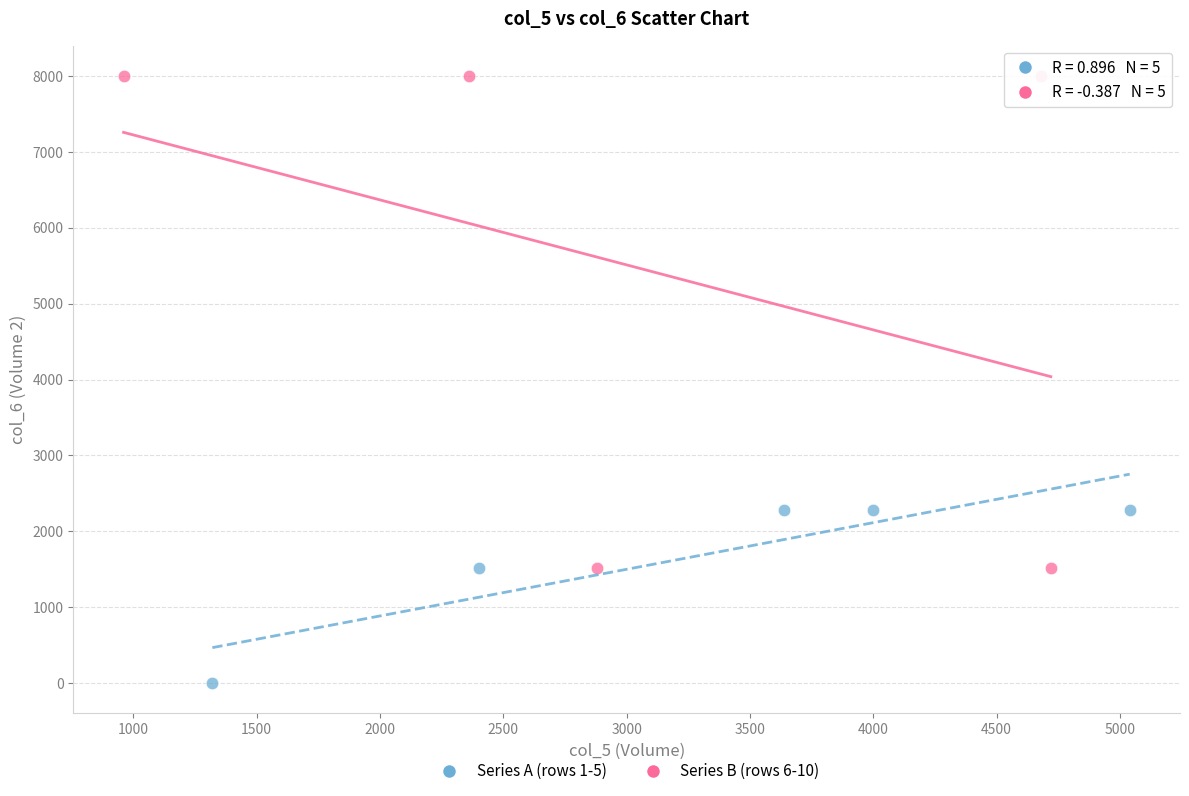

Which series contains the highest Y value?

Series B (rows 6-10)